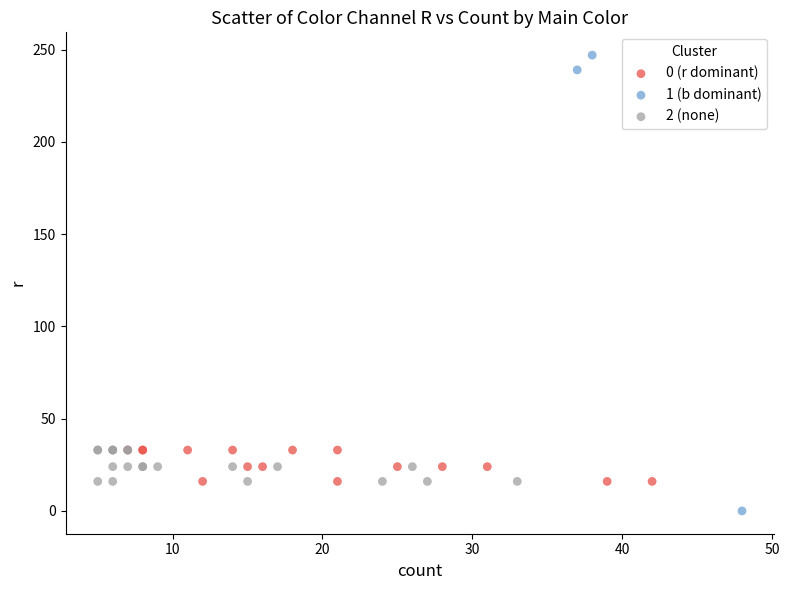

Which series contains the lowest Y value?

1 (b dominant)